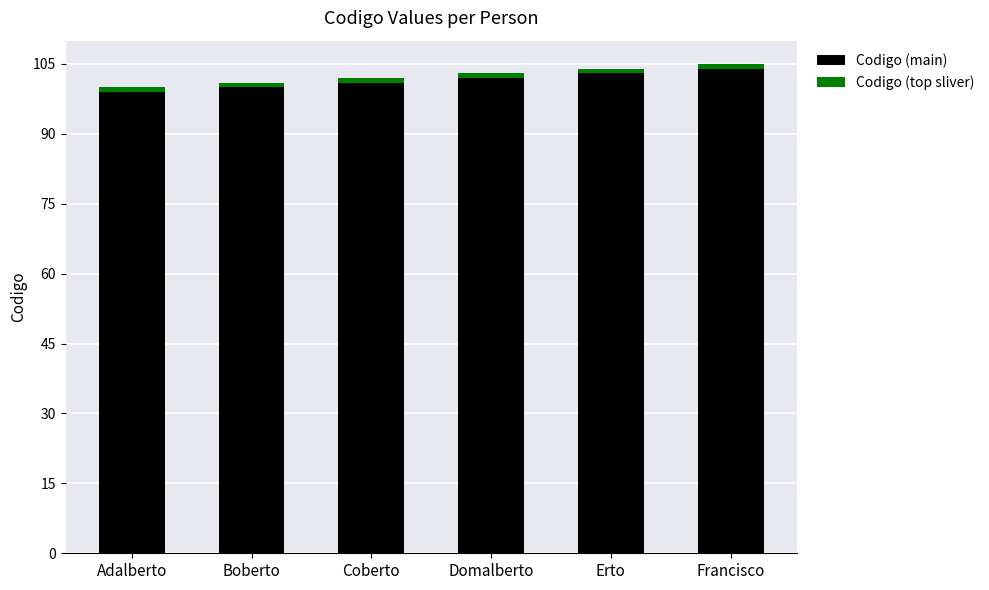

What is the maximum value for Codigo (main)?

104